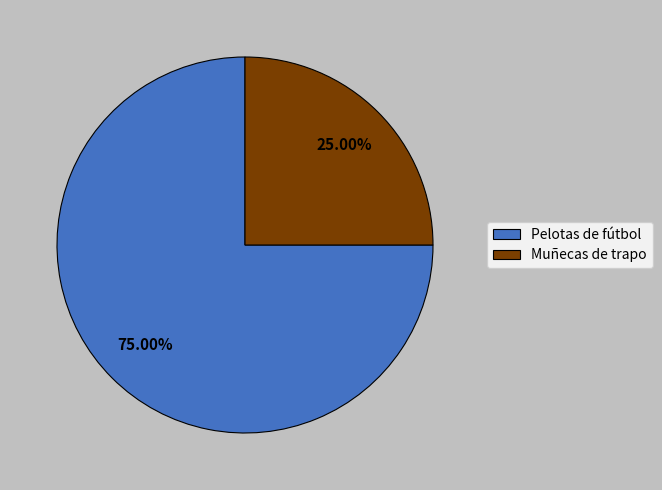

Between Muñecas de trapo and Pelotas de fútbol, which is larger?

Pelotas de fútbol